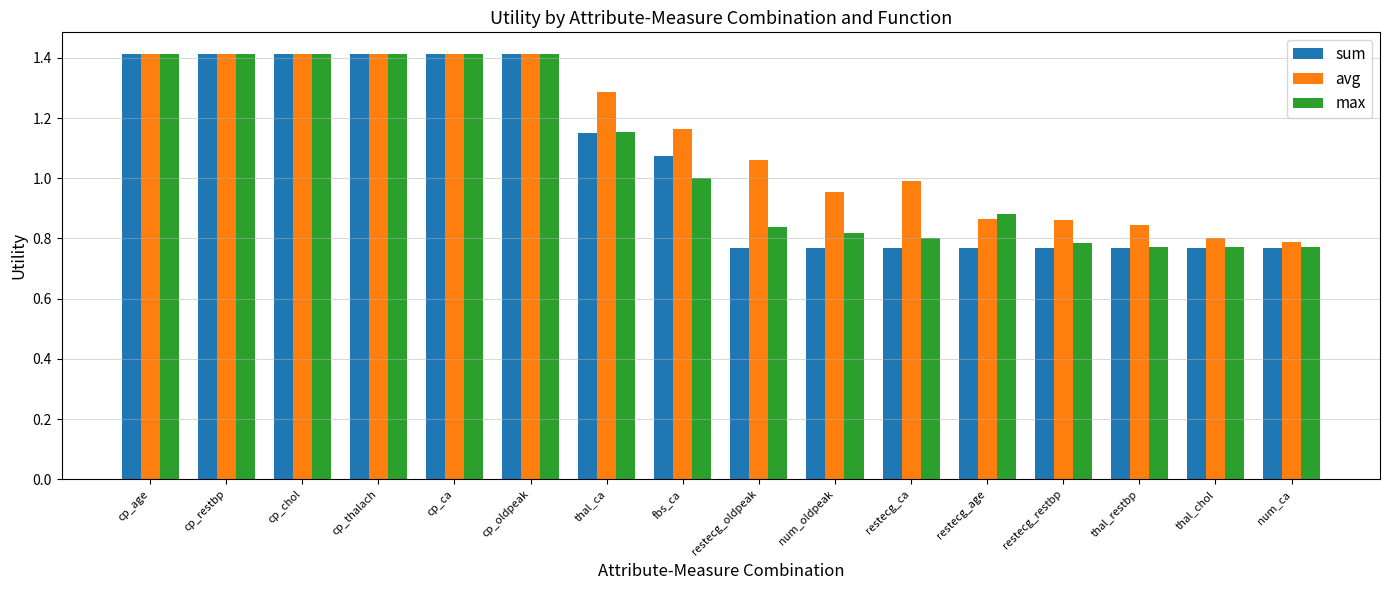

What is the difference between the second highest and second lowest values in the sum series?

0.6